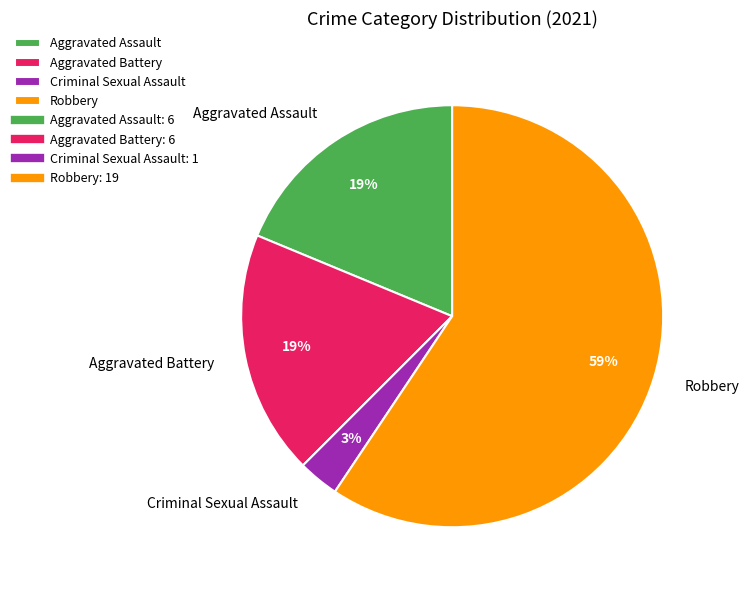

Is the sum of Robbery and Aggravated Assault greater than half?

Yes